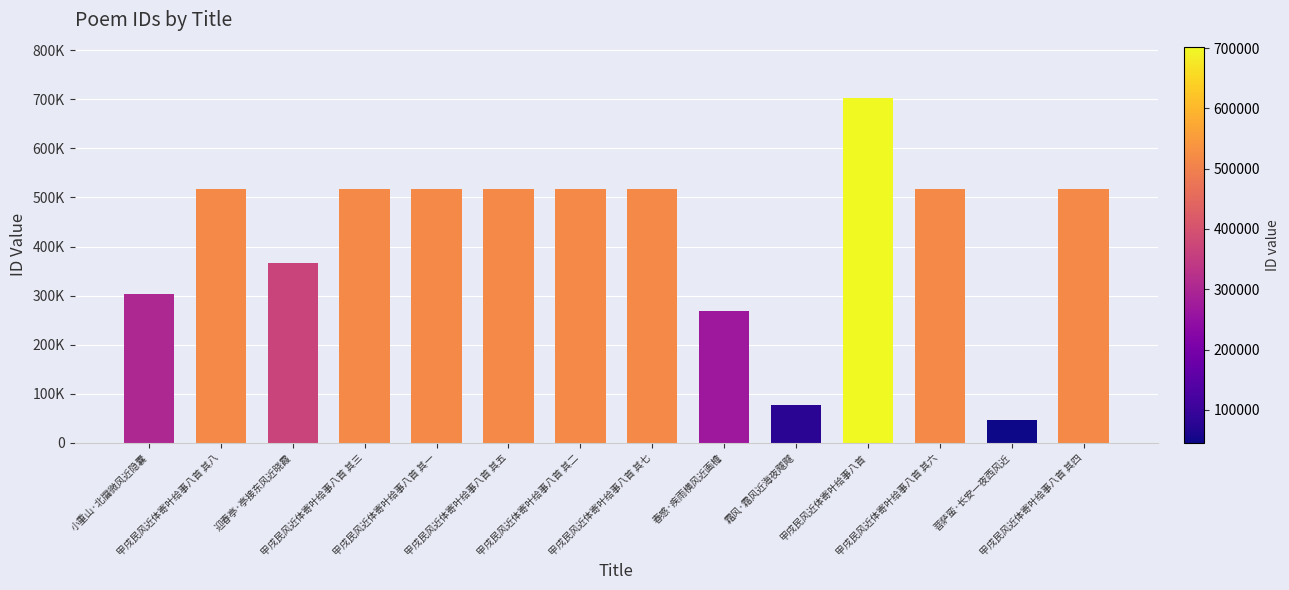

What is the value of the 1st bar from the left?

303501